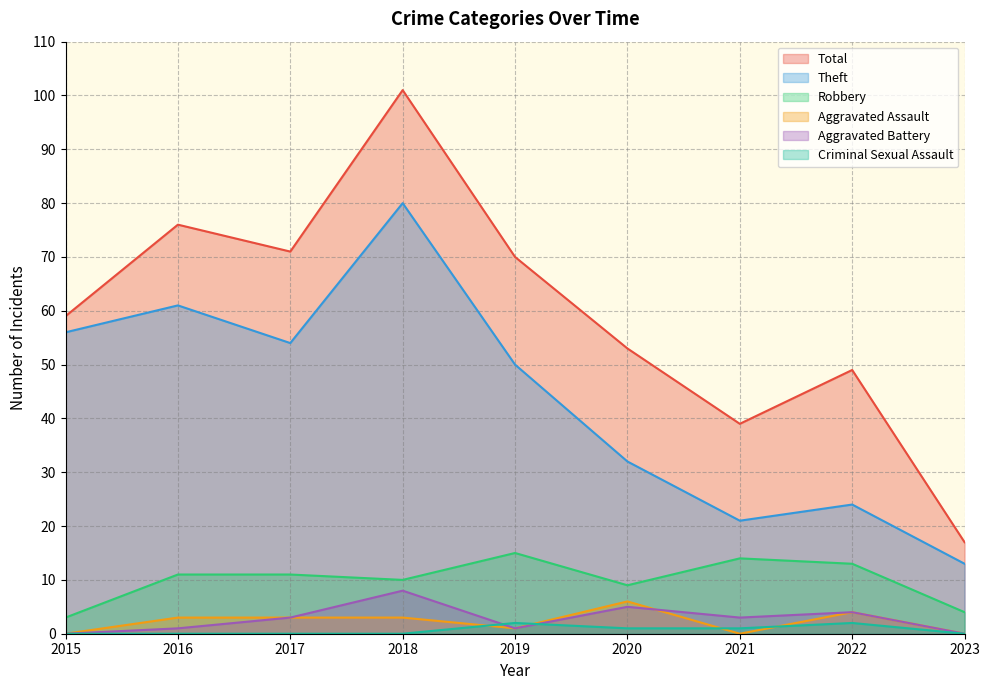

What is the spread (max minus min) of values at 2020?

52